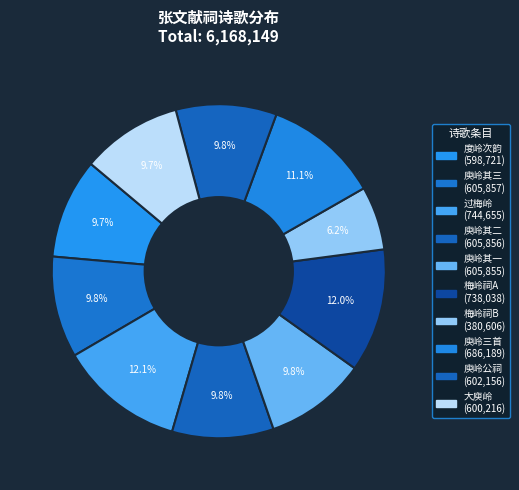

Which slice is the largest?

过梅岭谒张文献公祠